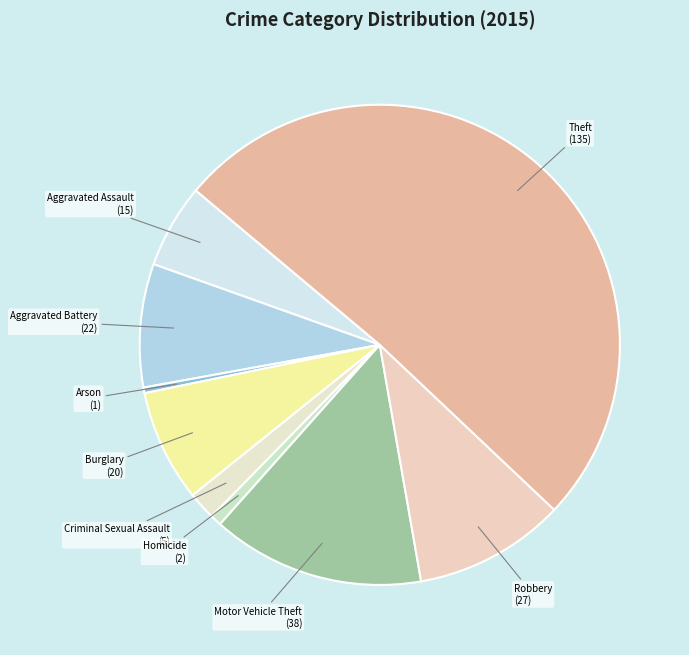

What is the largest slice in the pie chart?

Theft